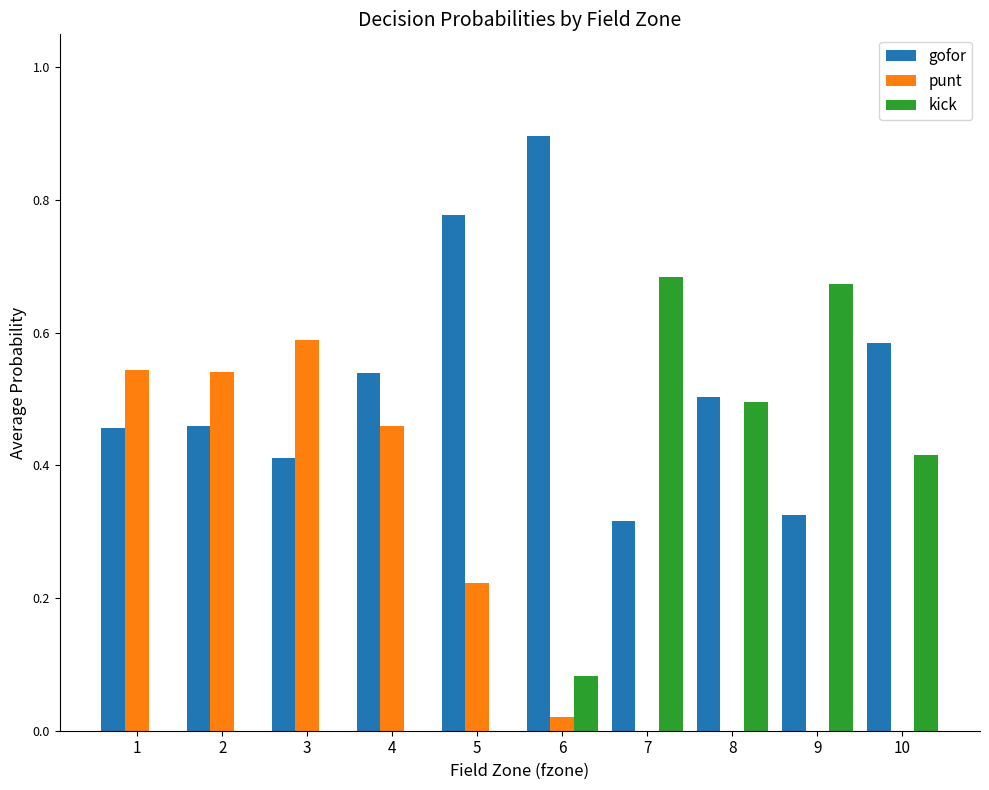

Which category has the highest value across all series?

6